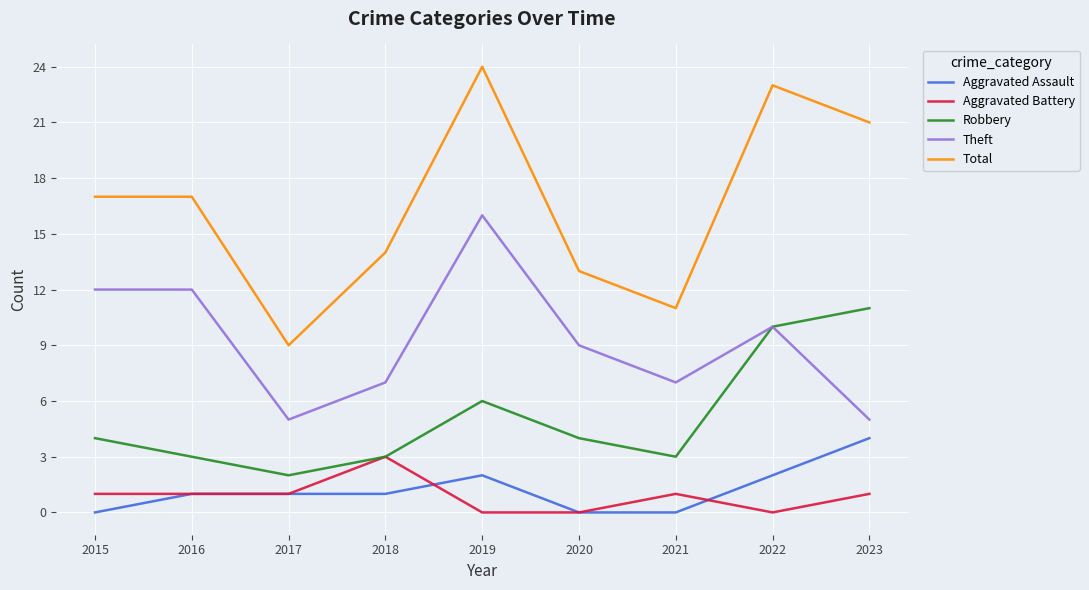

What is the average value of the Aggravated Assault series?

1